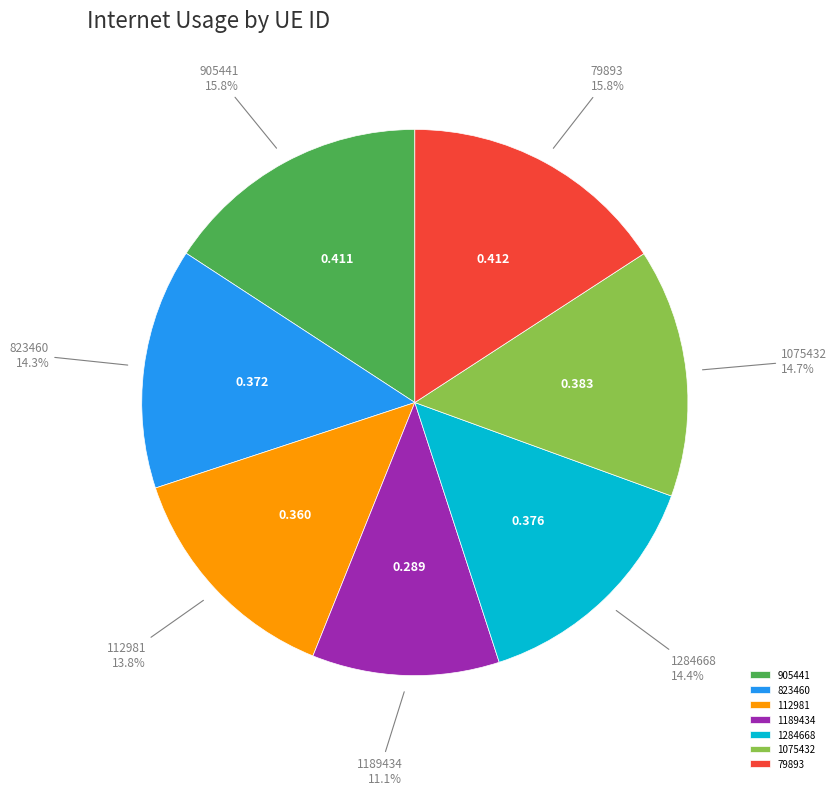

The 112981 slice represents 14% of the pie. True or false?

True